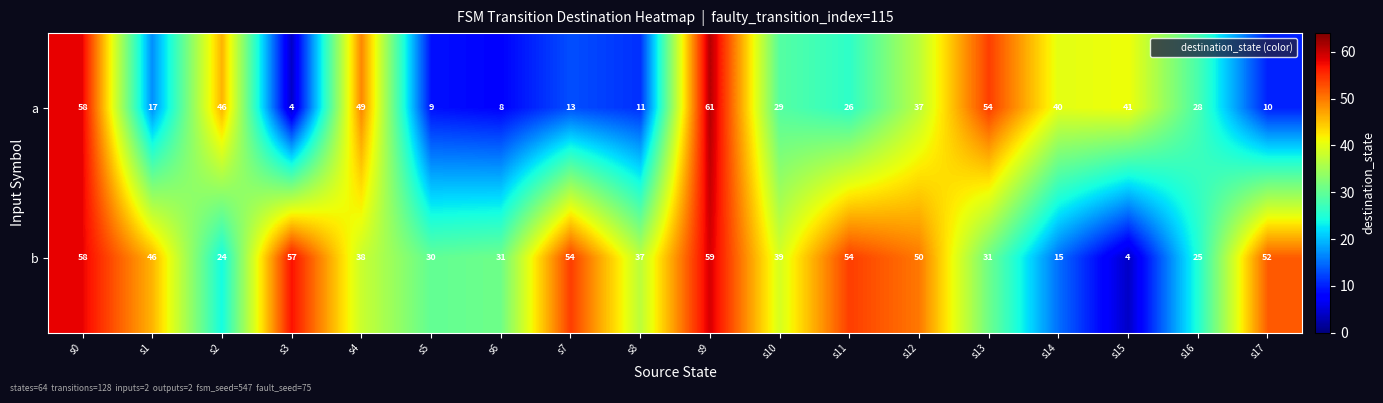

What is the total value across all series at s4?

87